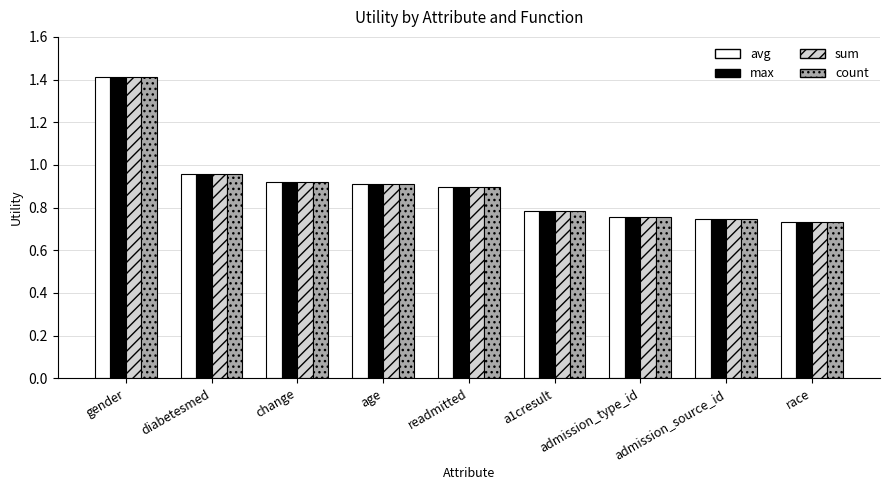

Is the value of avg at a1cresult greater than the value of max at diabetesmed?

No